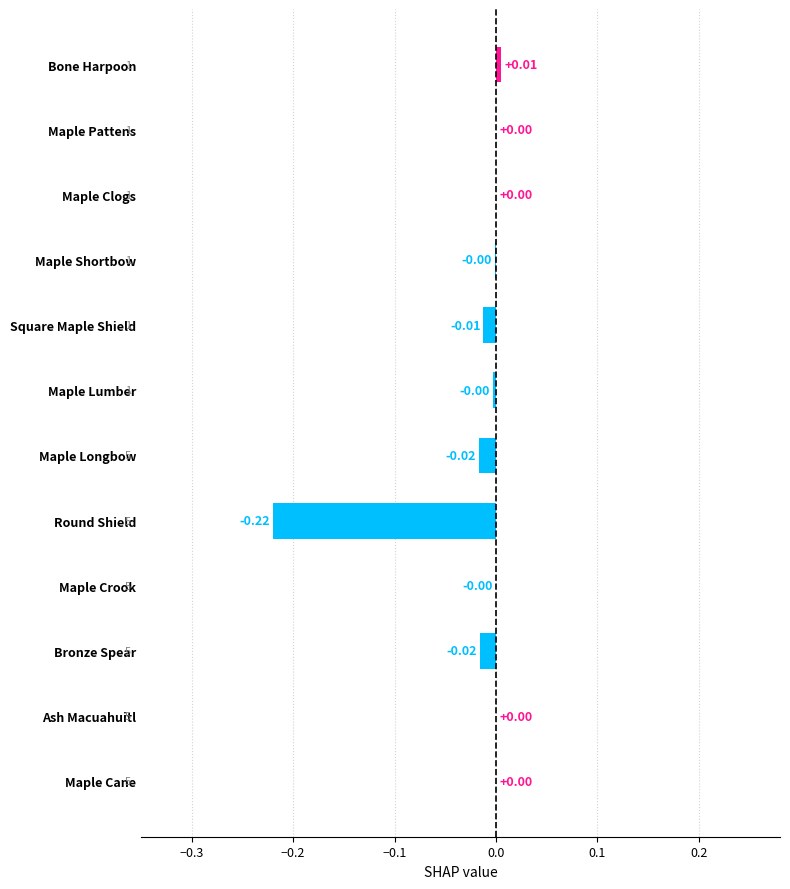

Which has a higher value, Maple Crook or Bone Harpoon?

Bone Harpoon